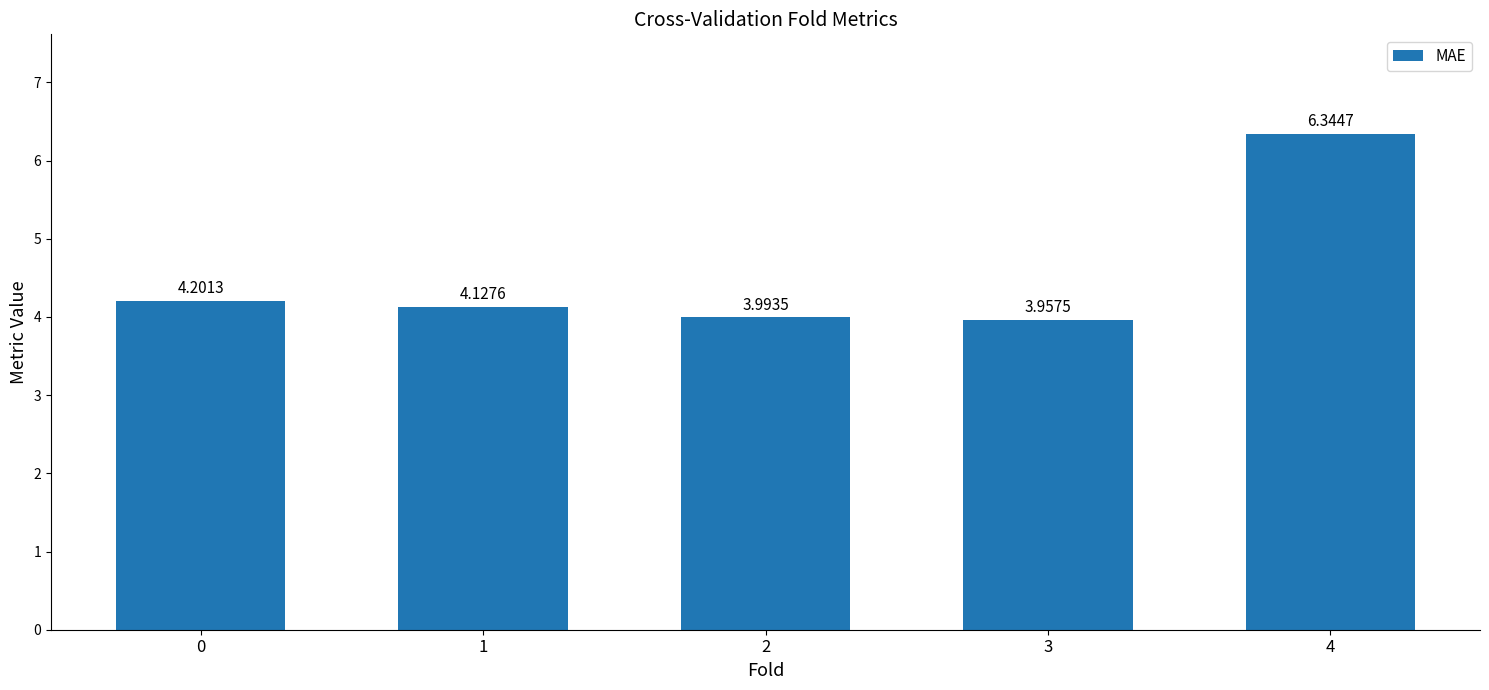

What is the difference between the maximum and minimum values?

2.4